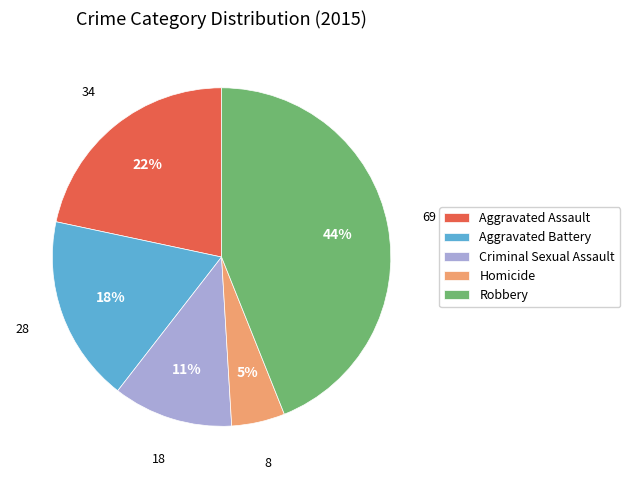

Does Homicide represent more than half of the total?

No